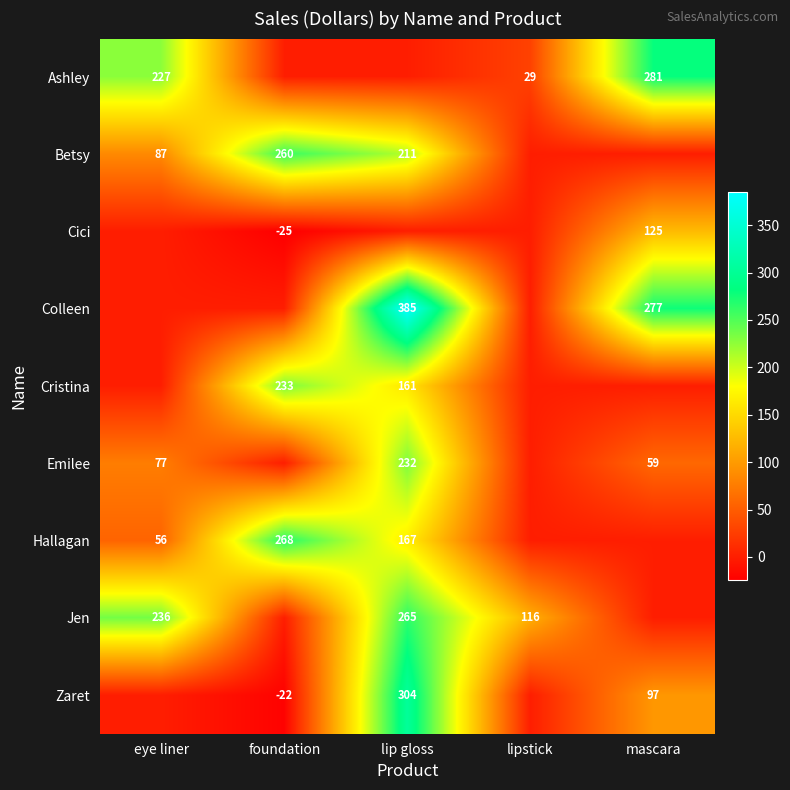

True or false: Cici has a value of 36 at mascara.

False